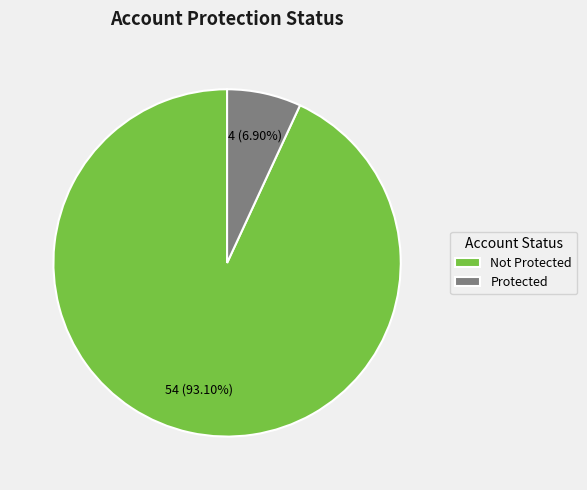

Do Protected and Not Protected together represent more than half of the pie?

Yes